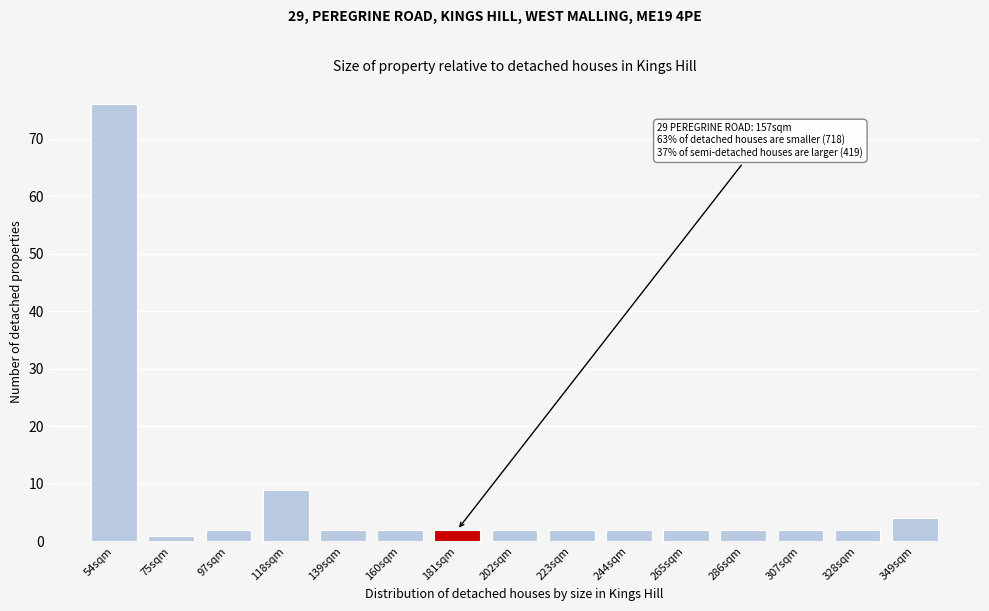

Reading left to right, list all the values displayed in this chart.

76	1	2	9	2	2	2	2	2	2	2	2	2	2	4